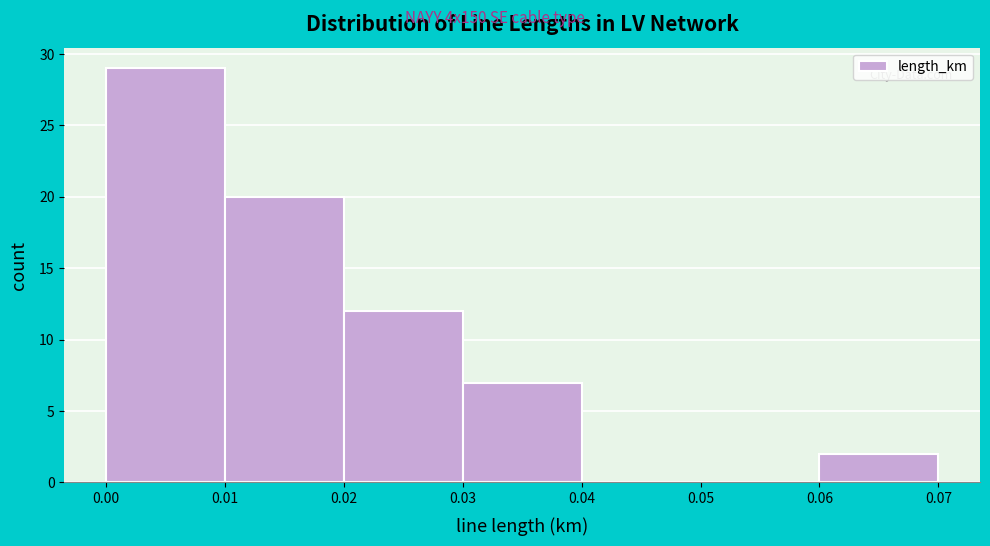

How tall is the bar that spans 0.03 to 0.04 on the x-axis? The values are not printed on the chart, so give them approximately, as read against the axis.

7